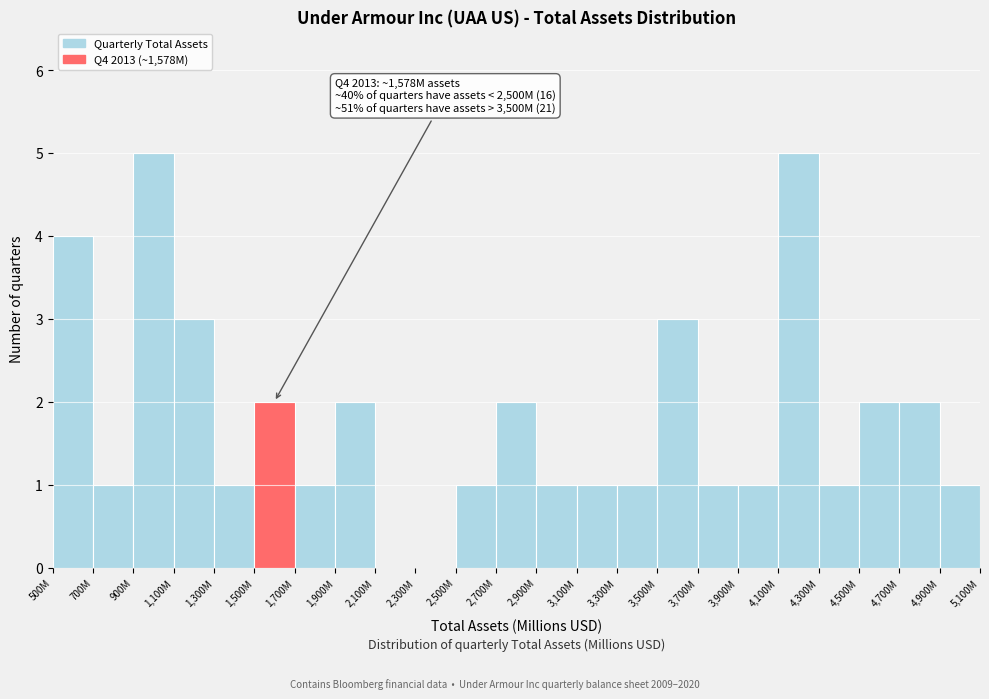

Reading left to right, list all the values displayed in this chart.

500M=4	700M=1	900M=5	1,100M=3	1,300M=1	1,500M=2	1,700M=1	1,900M=2	2,100M=0	2,300M=0	2,500M=1	2,700M=2	2,900M=1	3,100M=1	3,300M=1	3,500M=3	3,700M=1	3,900M=1	4,100M=5	4,300M=1	4,500M=2	4,700M=2	4,900M=1